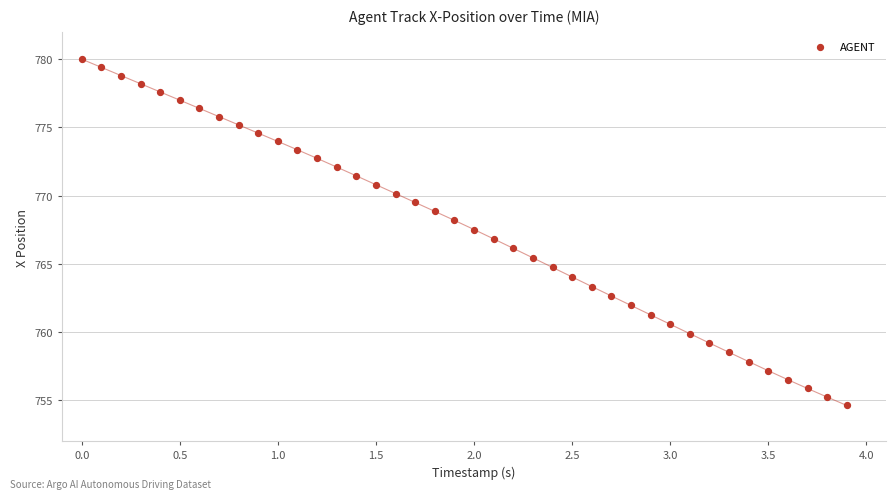

What is the range of Y values (max minus min)?

25.4